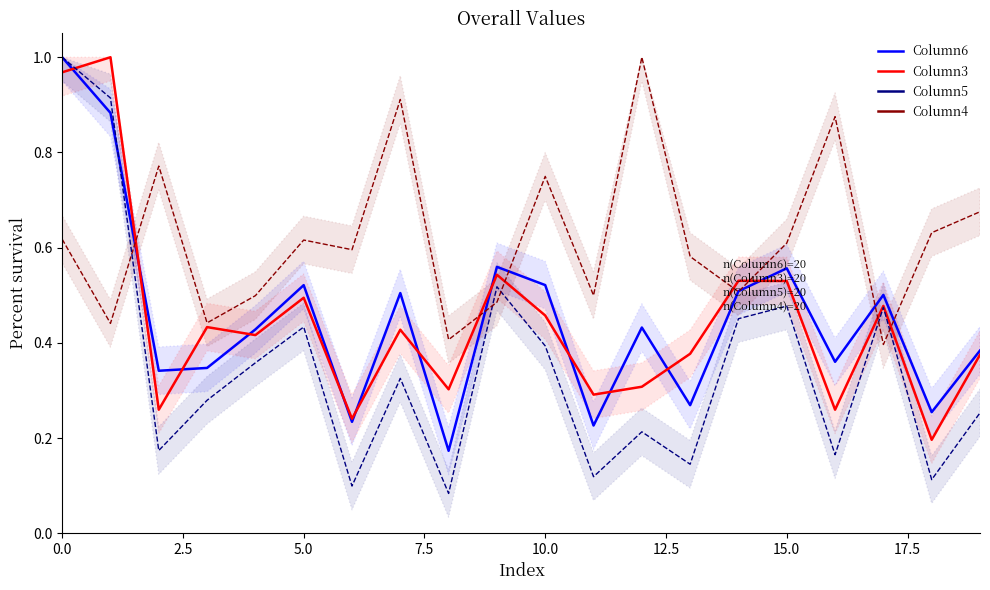

What is the value of the Column3 point at the 14th from the left?

0.4